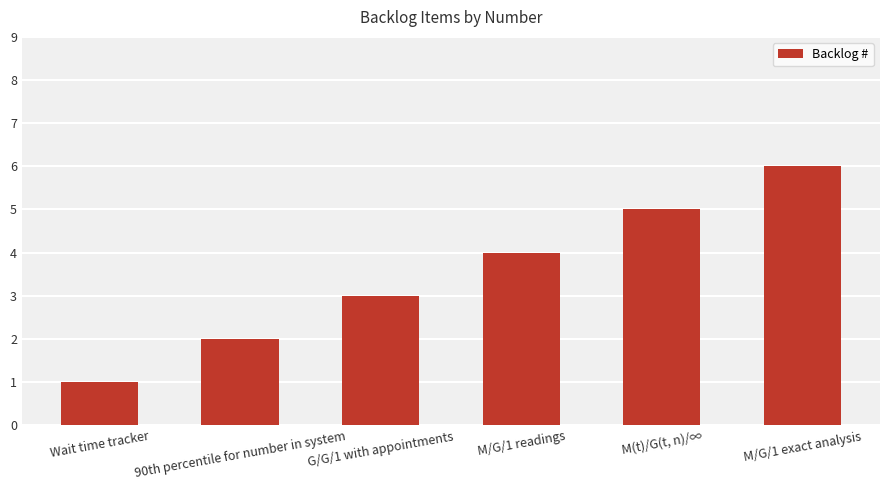

The value at M(t)/G(t, n)/∞ is 5. True or false?

True